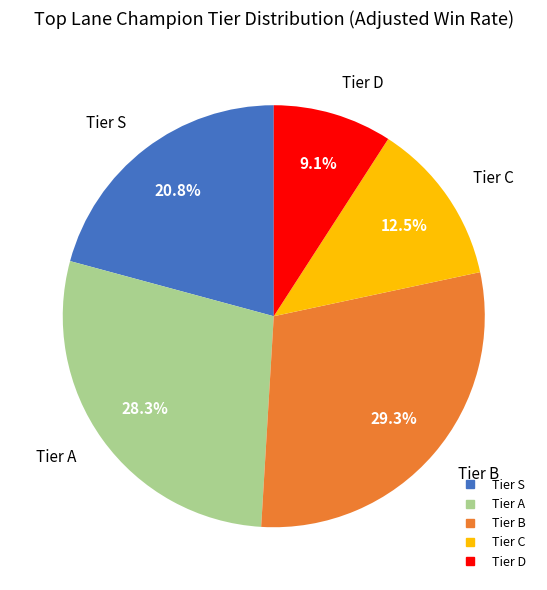

Is there a majority slice in this chart?

No